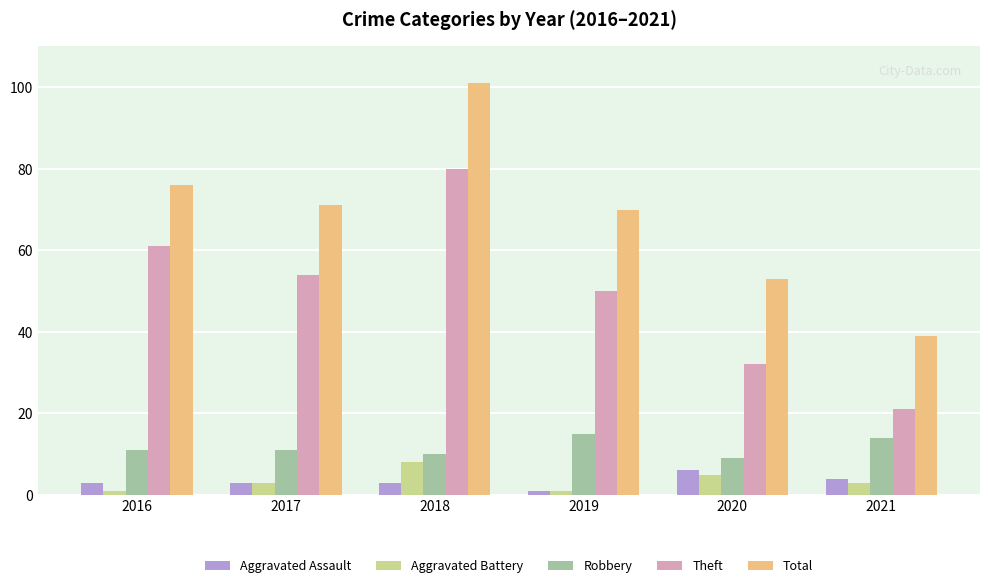

Reading left to right, list all the values displayed in this chart.

Aggravated Assault: 3	3	3	1	6	4
Aggravated Battery: 1	3	8	1	5	3
Robbery: 11	11	10	15	9	14
Theft: 61	54	80	50	32	21
Total: 76	71	101	70	53	39